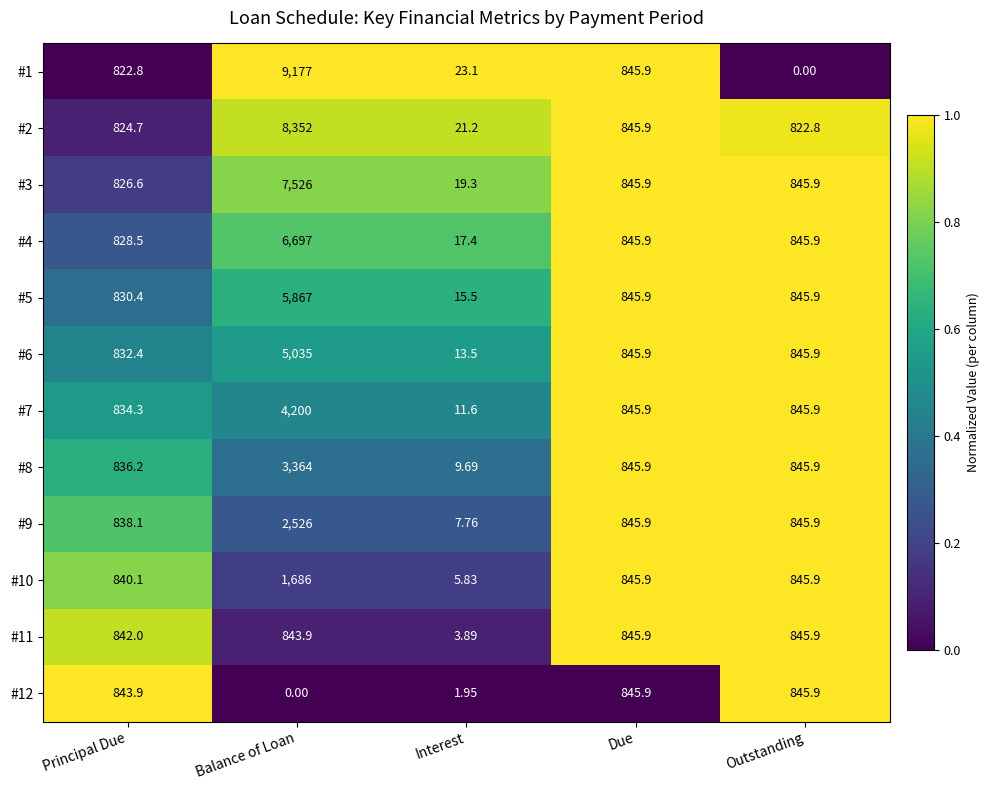

Where does the #2 series first go above 824?

Principal Due